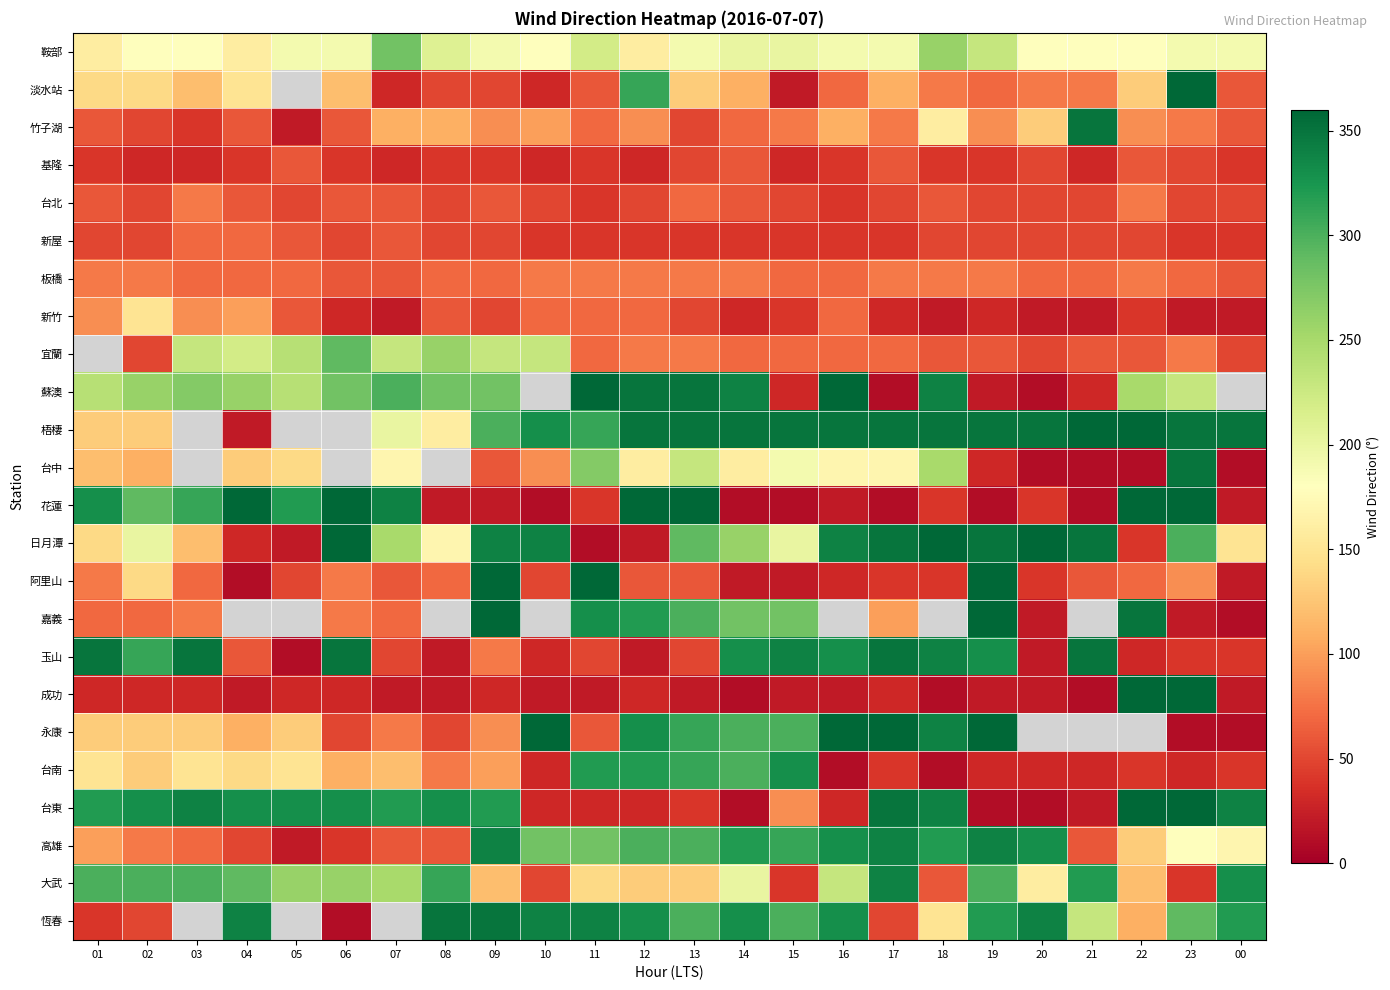

Which series has the widest spread of values?

蘇澳